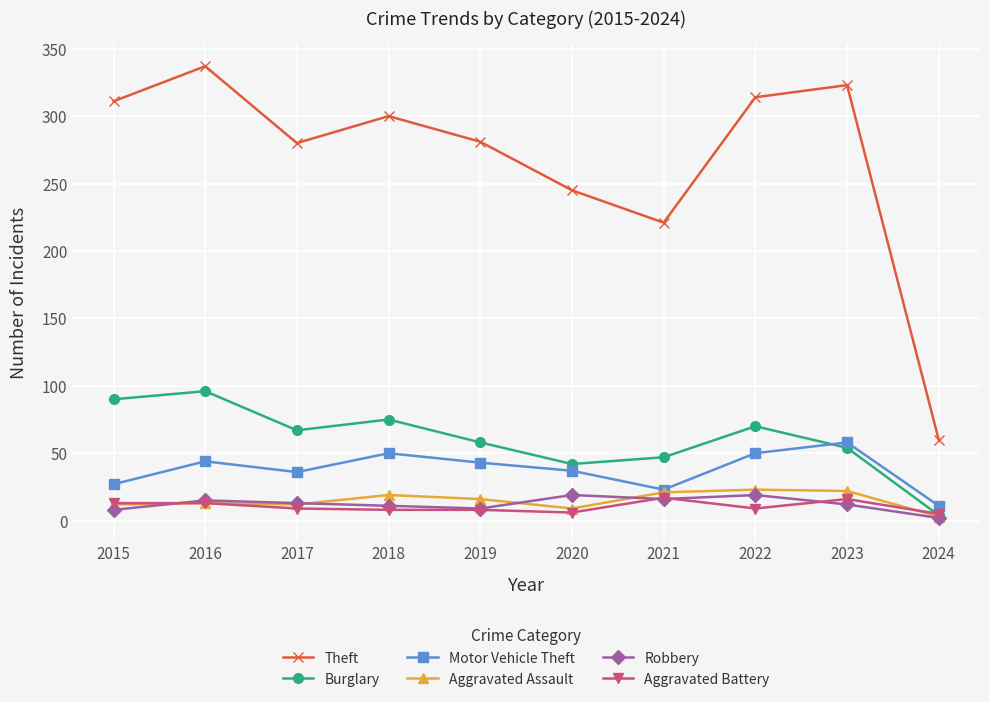

Which series has the largest total across all categories?

Theft